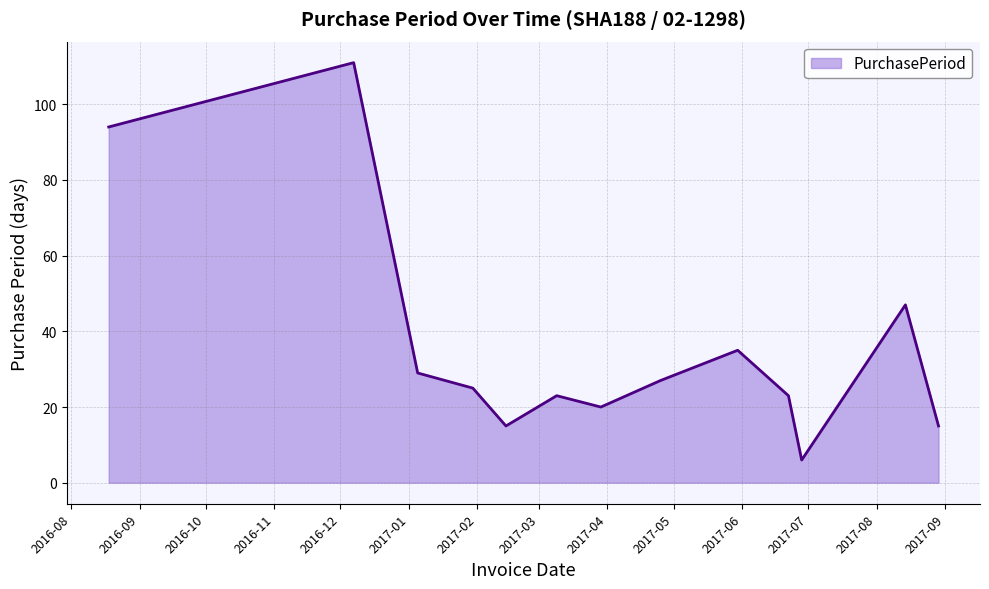

Does the chart display data point markers on the line(s)?

No